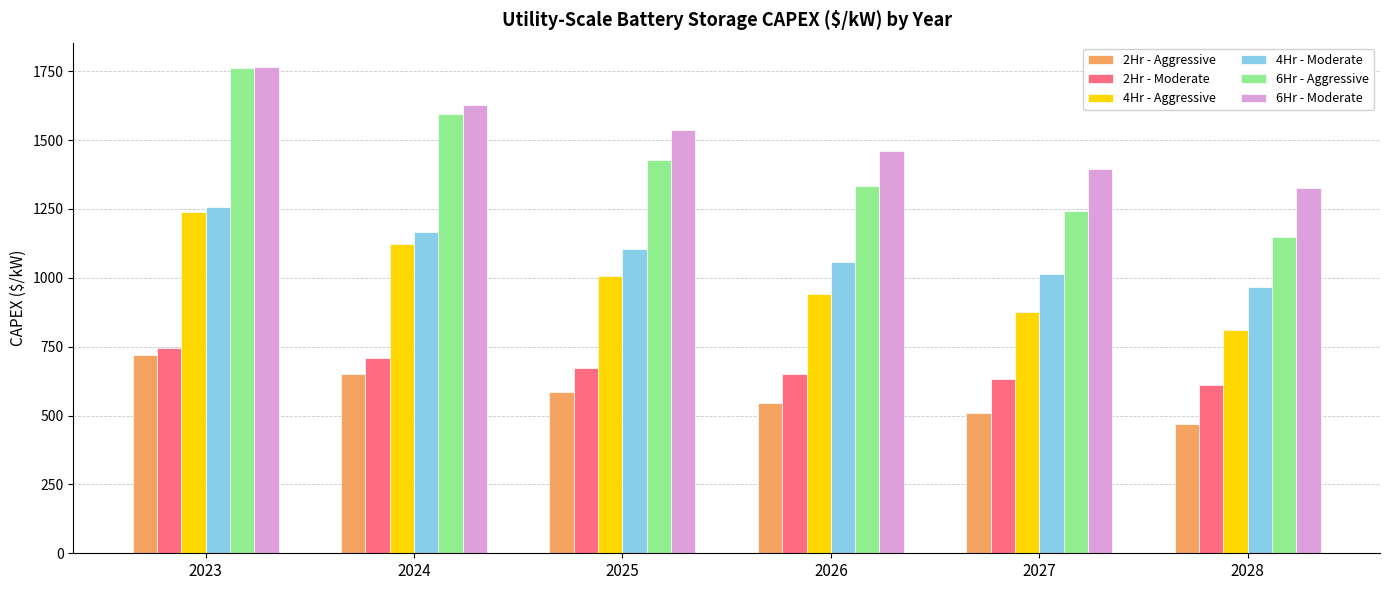

What is the average value of the 2Hr - Aggressive series?

580.1